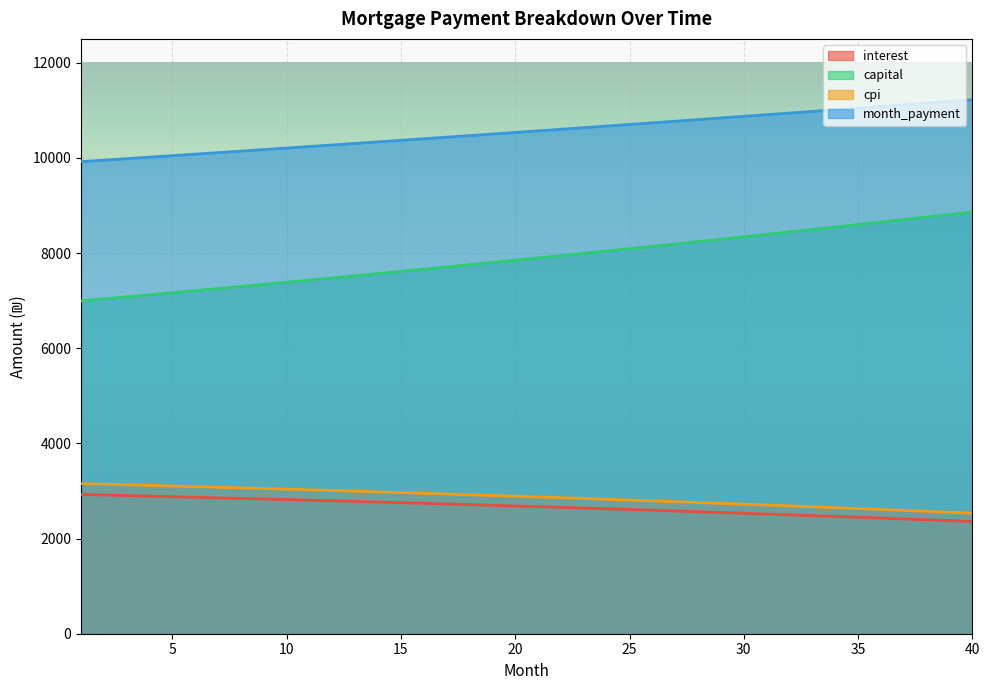

What is the minimum value for month_payment?

9919.9